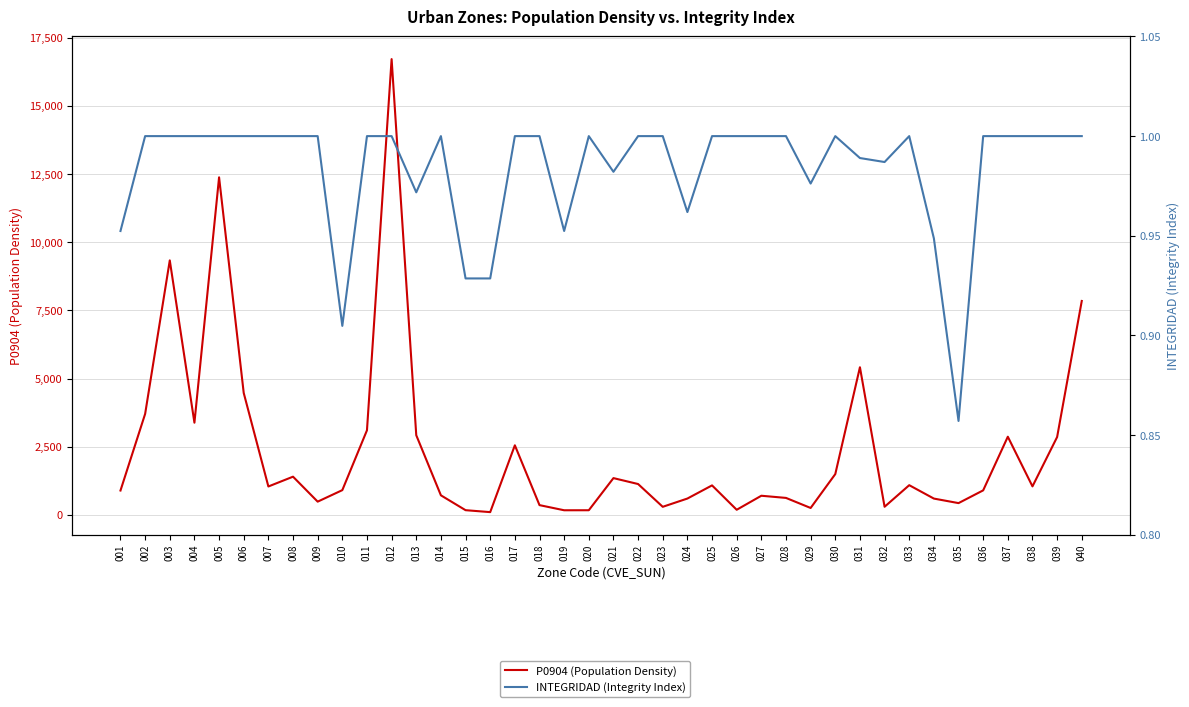

List the labels in order of P0904 (Population Density) value, largest first.

012, 005, 003, 040, 031, 006, 002, 004, 011, 013, 037, 039, 017, 030, 008, 021, 022, 033, 025, 038, 007, 010, 036, 001, 014, 027, 028, 024, 034, 009, 035, 018, 032, 023, 029, 026, 015, 020, 019, 016